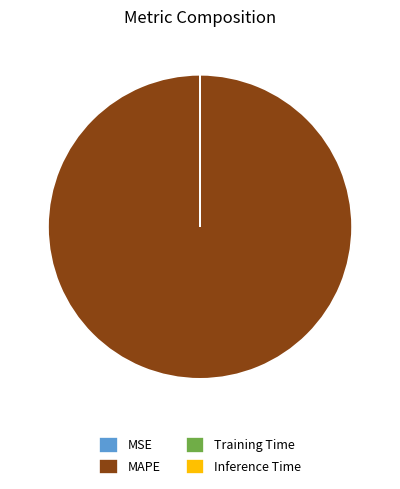

Which category has the biggest portion of the pie?

MAPE